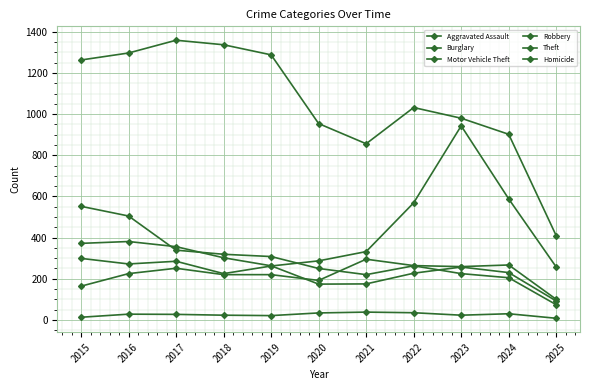

Is this an area chart (filled region under the line)?

No